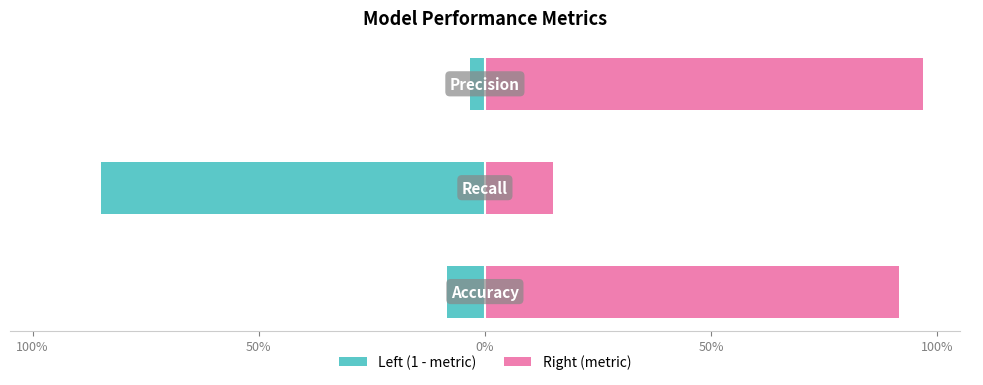

What is the difference between the highest and lowest values at 50%?

1.0